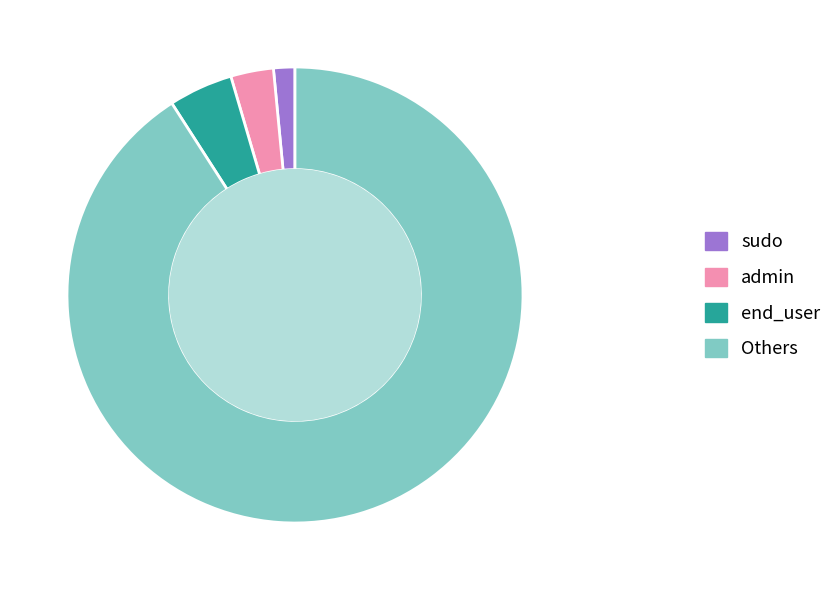

Count the number of slices in the pie.

4